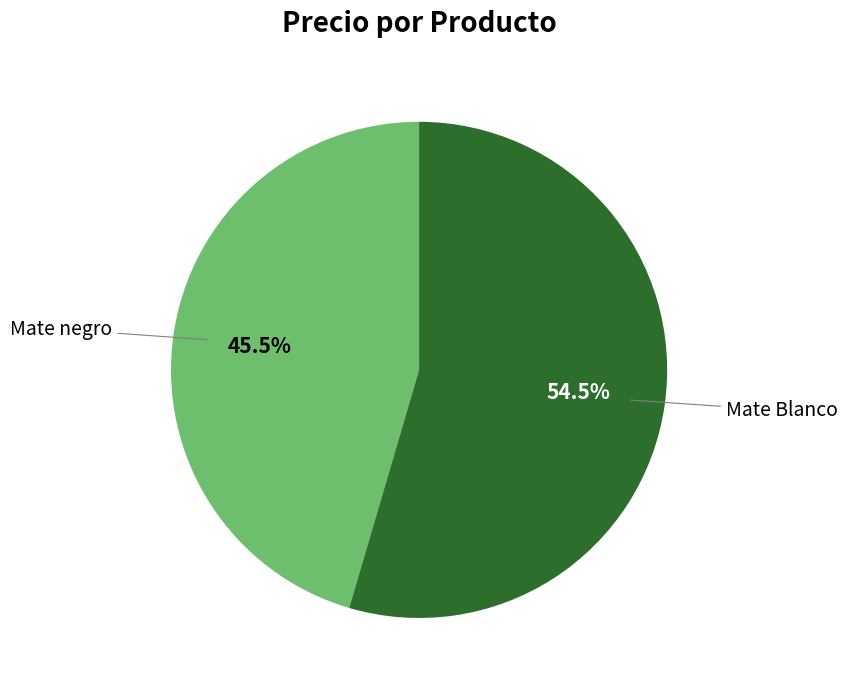

Does any single category account for the majority?

Yes